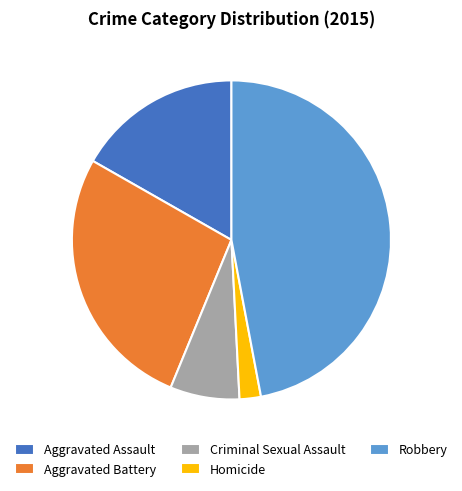

Between Aggravated Battery and Criminal Sexual Assault, which is larger?

Aggravated Battery